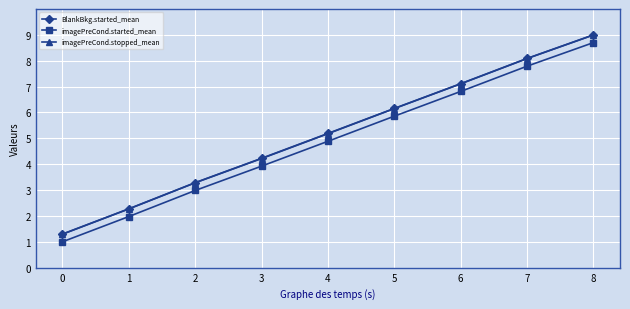

Reading left to right, transcribe all the data shown in this chart.

BlankBkg.started_mean: 1.3	2.3	3.3	4.2	5.2	6.2	7.1	8.1	9.0
imagePreCond.started_mean: 1.0	2.0	3.0	3.9	4.9	5.9	6.8	7.8	8.7
imagePreCond.stopped_mean: 1.3	2.3	3.3	4.2	5.2	6.2	7.1	8.1	9.0